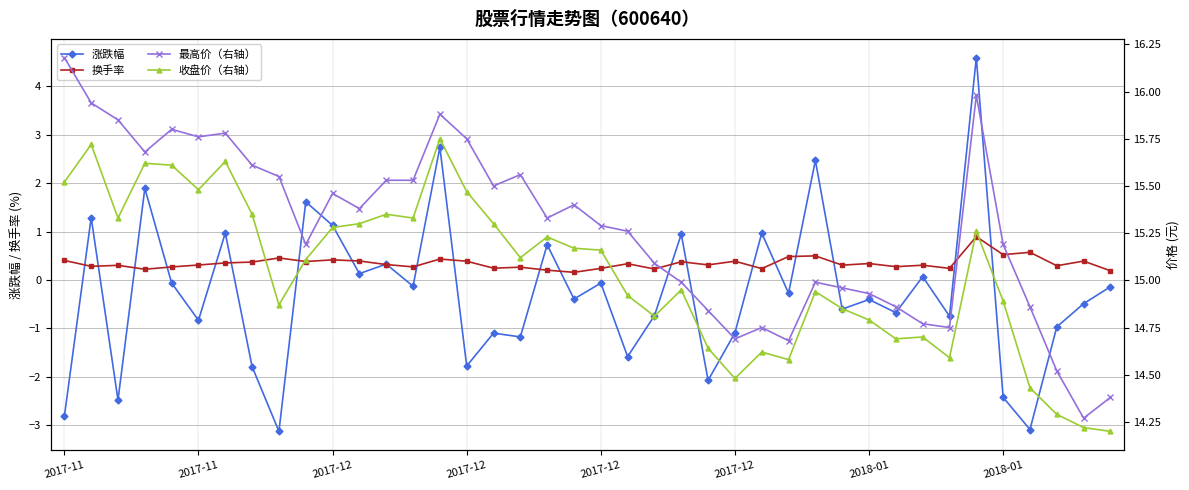

What is the sum of all 最高价（右轴） values?

610.7